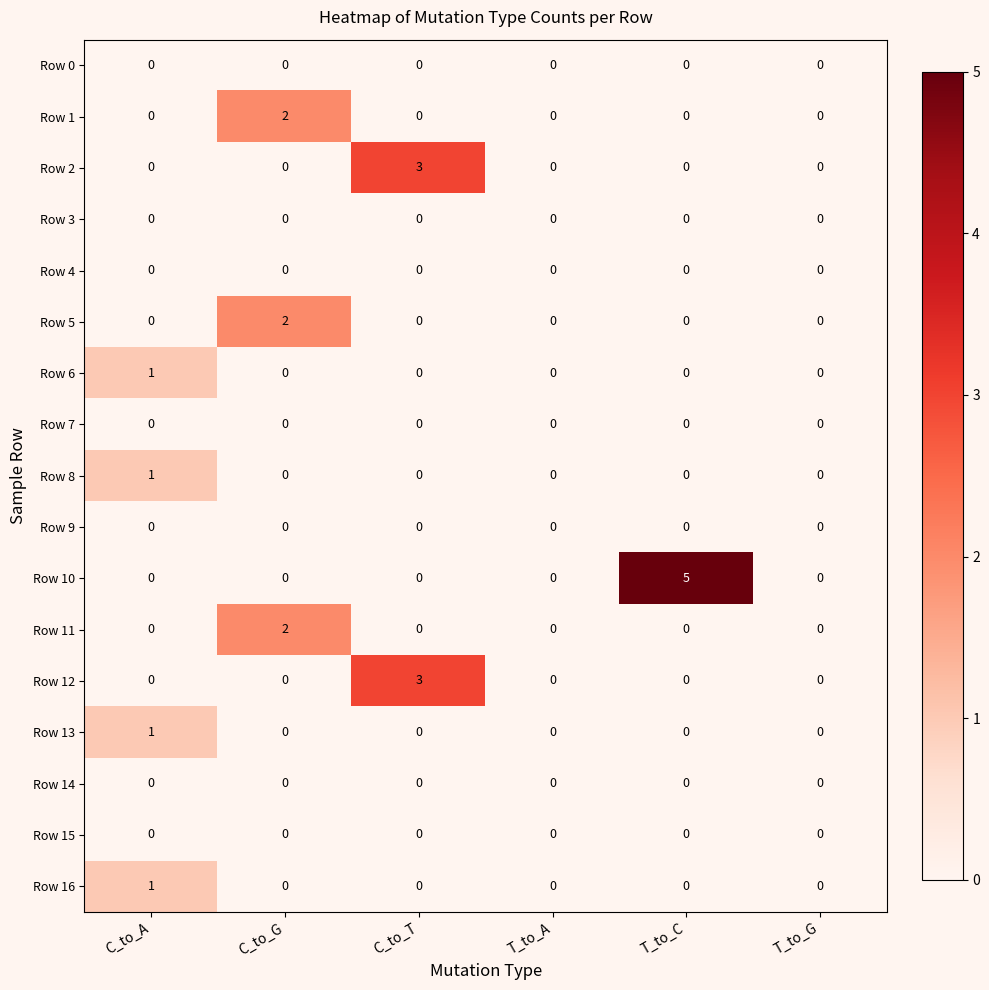

The value of Row 1 at C_to_G is 1. True or false?

False